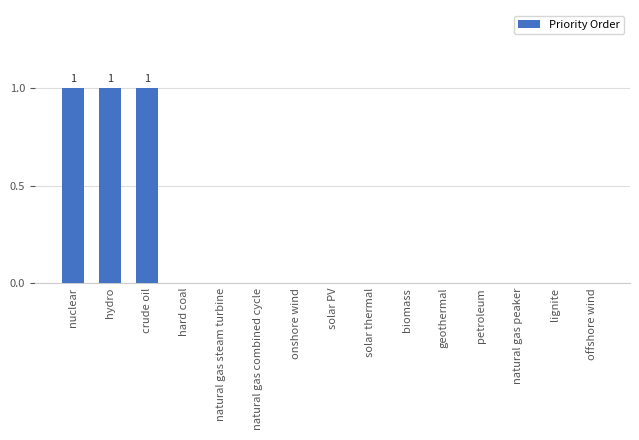

How many data points does each series have?

15